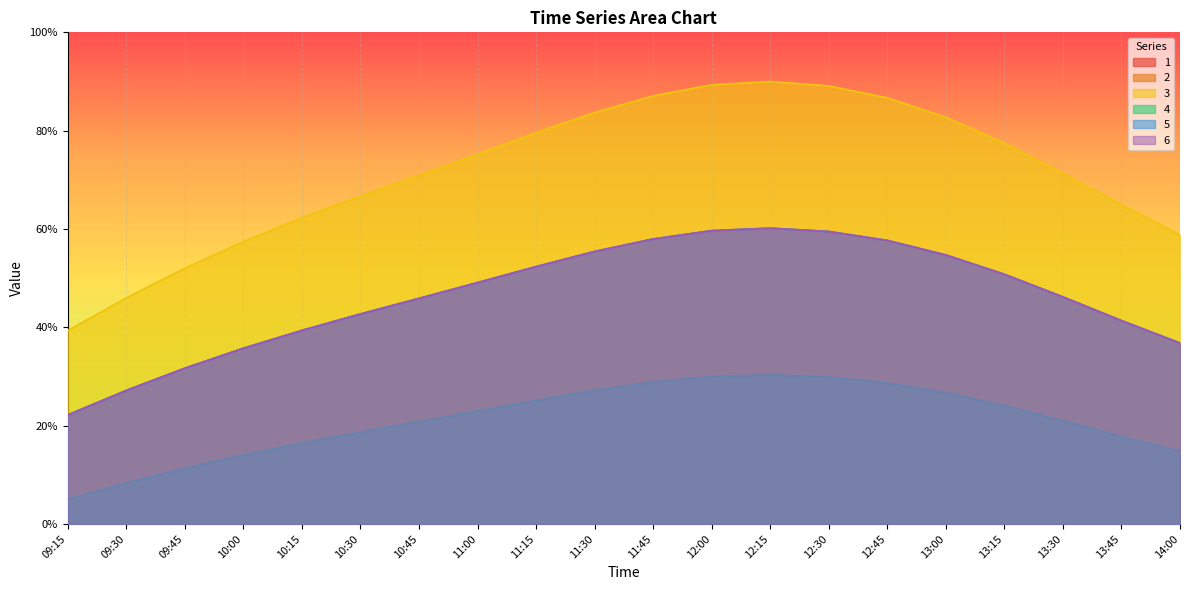

Which series has the widest spread of values?

3